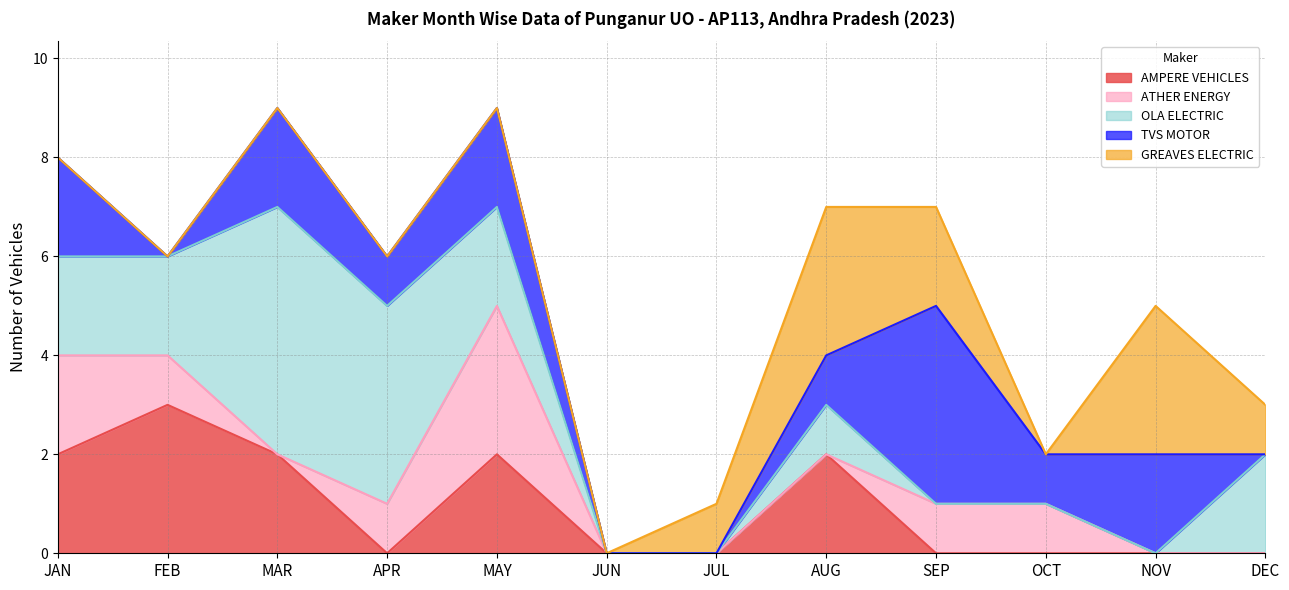

At which label does TVS MOTOR reach its peak?

SEP